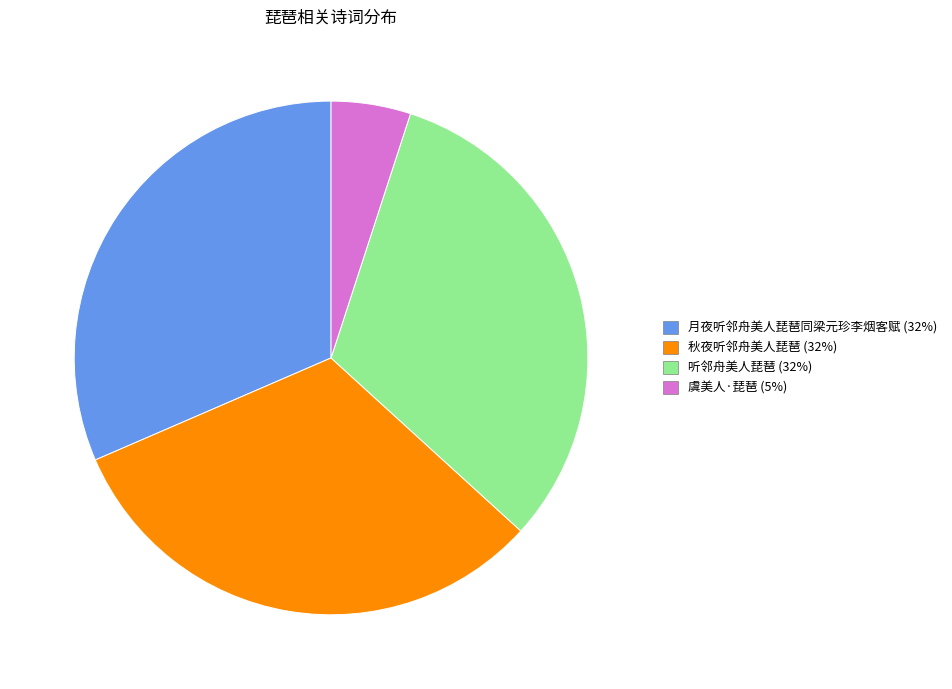

Does any single category account for the majority?

No